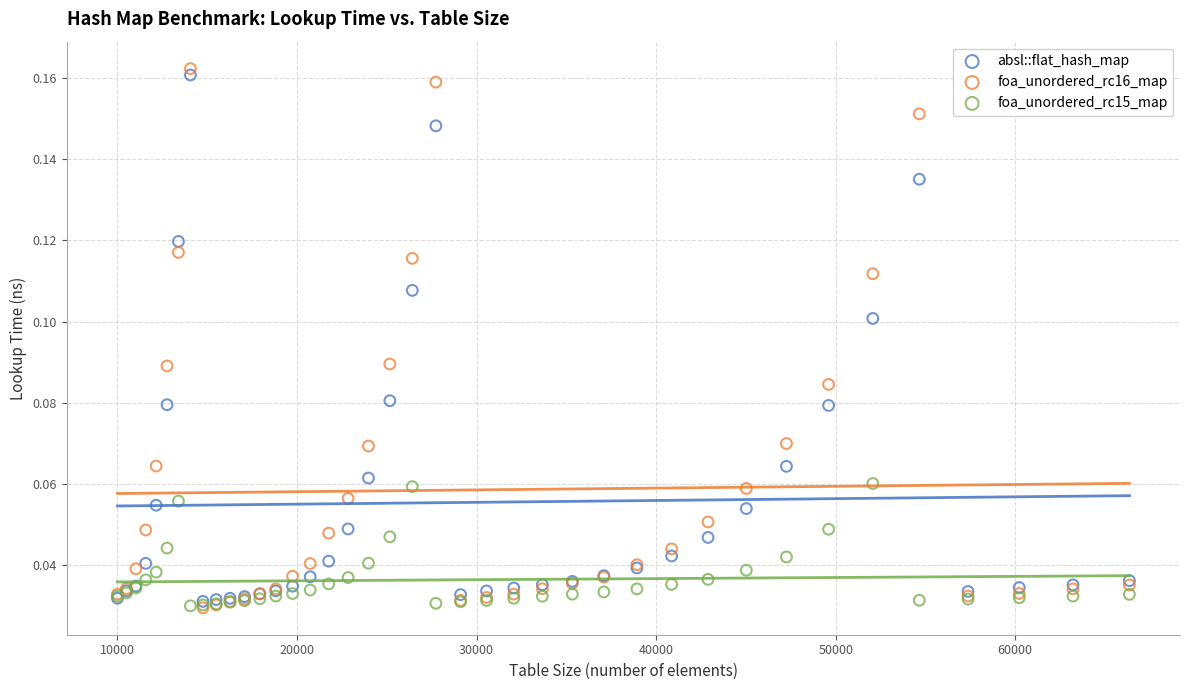

Which series has the widest spread of Y values?

foa_unordered_rc16_map